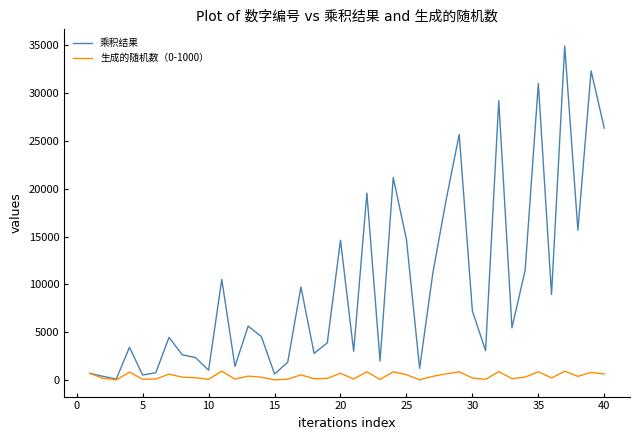

What is the maximum value shown in the chart?

34891